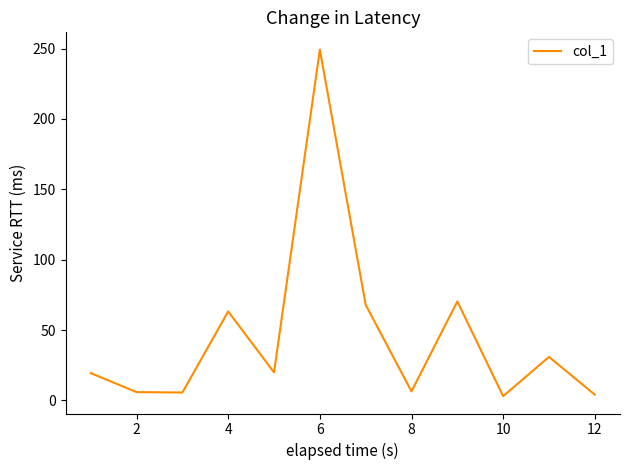

What is the greatest value displayed?

249.2